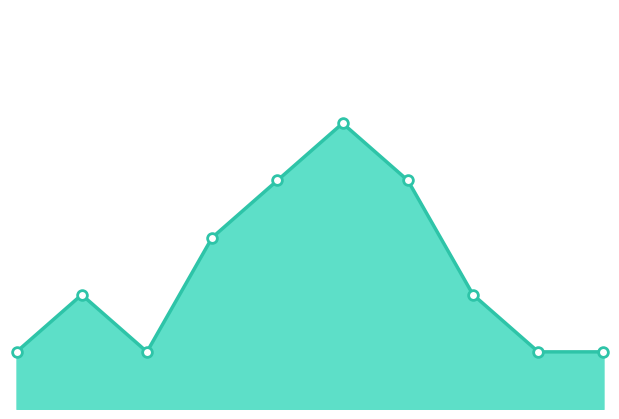

Rank the categories by value from highest to lowest.

2020, 2019, 2021, 2018, 2016, 2022, 2015, 2017, 2023, 2024